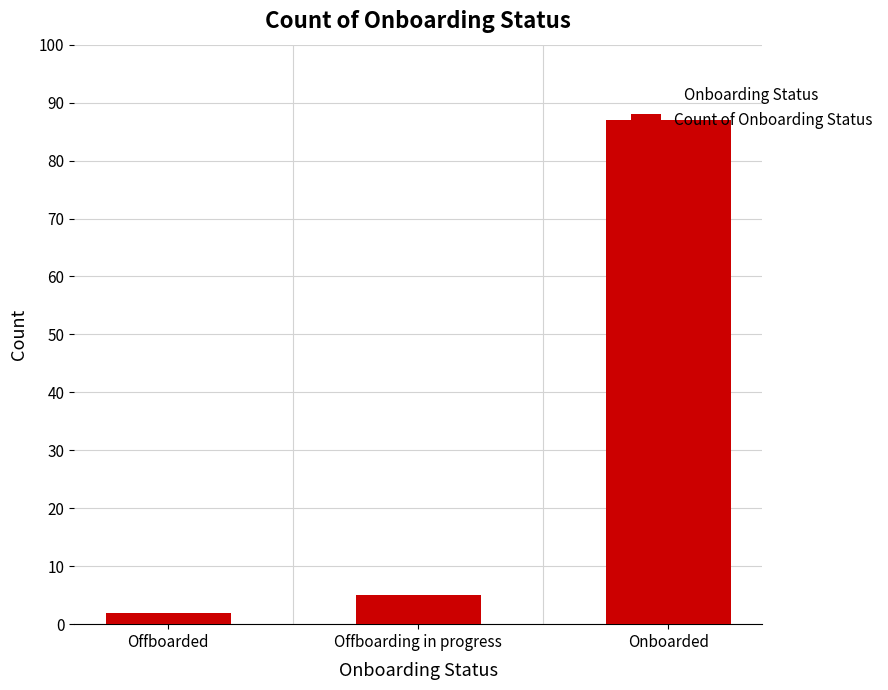

Which label corresponds to the largest value in the chart?

Onboarded